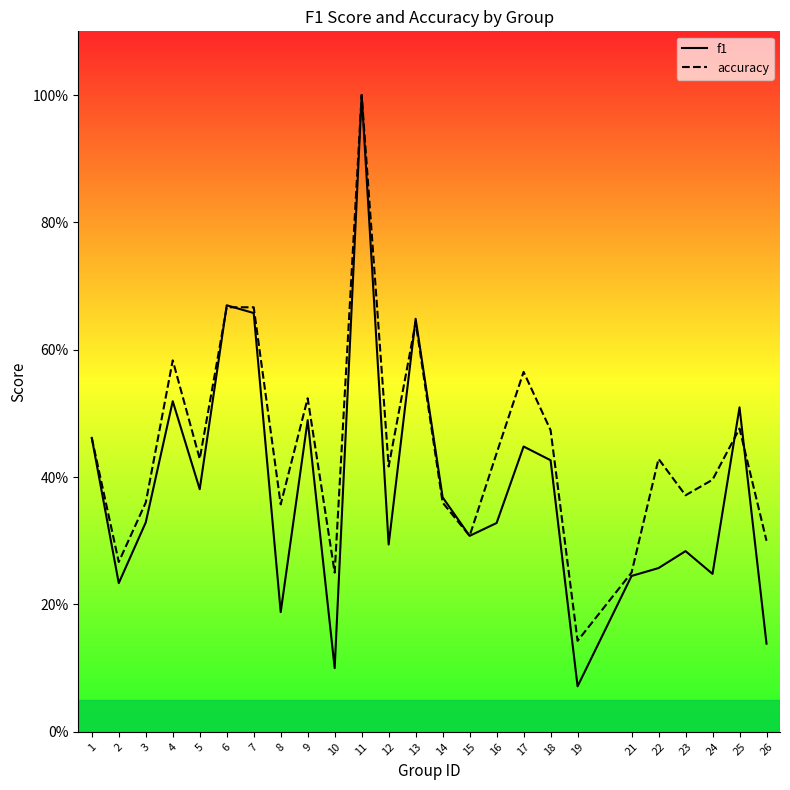

The f1 series shows 1.0 at 11. True or false?

True